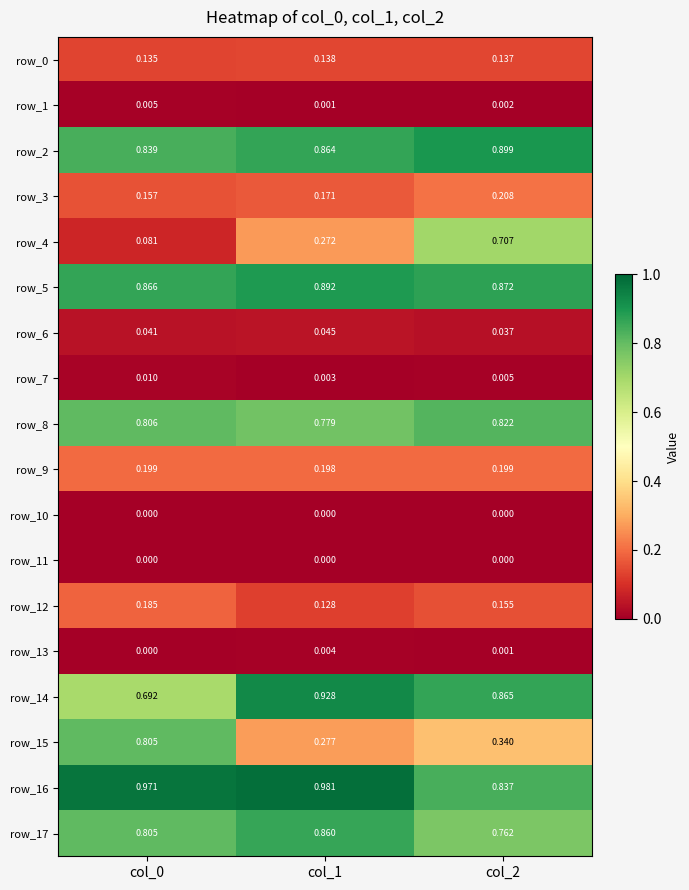

At which label does row_7 reach its peak?

col_0